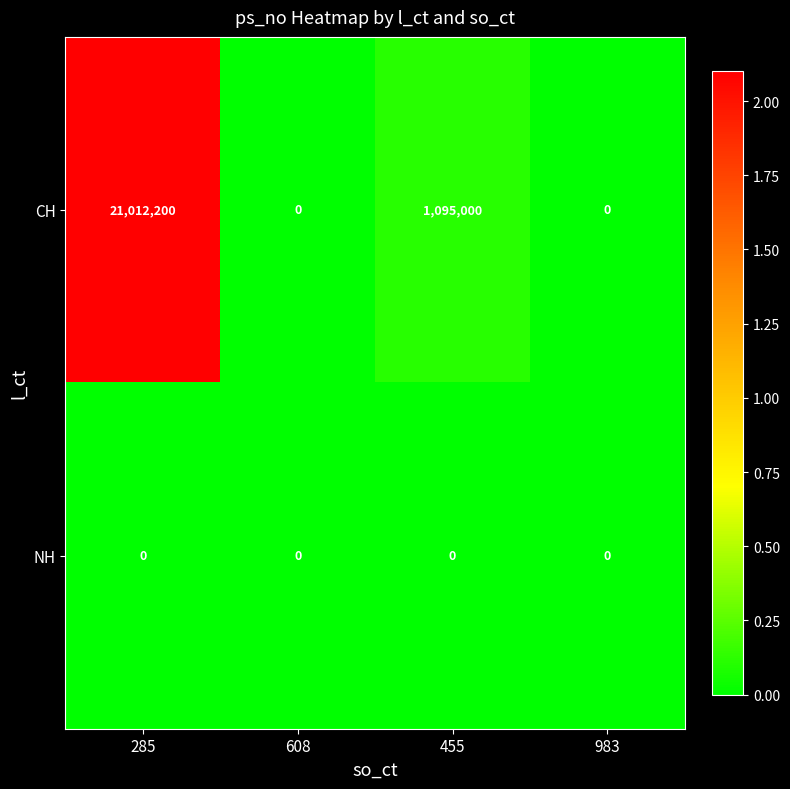

The NH series shows 0 at 455. True or false?

True